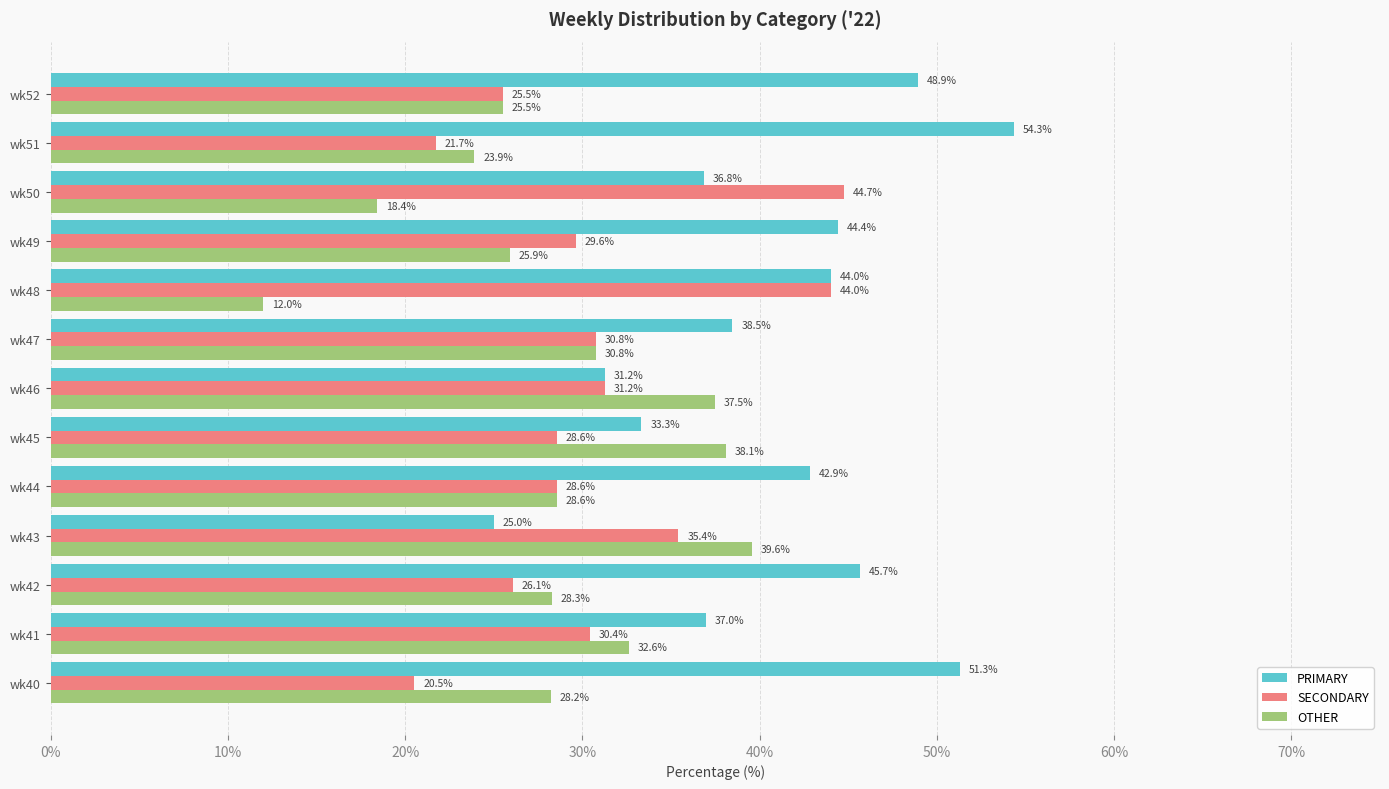

Which series has the largest total across all categories?

PRIMARY